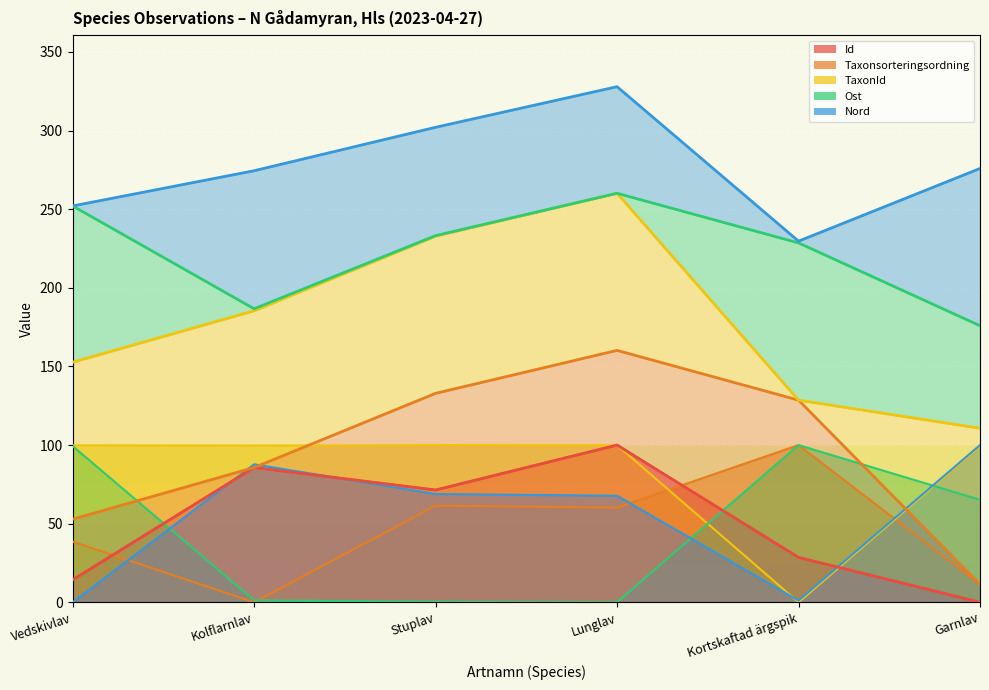

Reading left to right, list all the values displayed in this chart.

Id: Vedskivlav=14.3	Kolflarnlav=85.7	Stuplav=71.4	Lunglav=100.0	Kortskaftad ärgspik=28.6	Garnlav=0.0
Taxonsorteringsordning: Vedskivlav=38.6	Kolflarnlav=0.0	Stuplav=61.5	Lunglav=60.2	Kortskaftad ärgspik=100.0	Garnlav=11.4
TaxonId: Vedskivlav=99.8	Kolflarnlav=99.7	Stuplav=100.0	Lunglav=99.9	Kortskaftad ärgspik=0.0	Garnlav=99.3
Ost: Vedskivlav=99.4	Kolflarnlav=1.3	Stuplav=0.3	Lunglav=0.0	Kortskaftad ärgspik=100.0	Garnlav=65.2
Nord: Vedskivlav=0.0	Kolflarnlav=87.8	Stuplav=68.9	Lunglav=67.8	Kortskaftad ärgspik=1.1	Garnlav=100.0